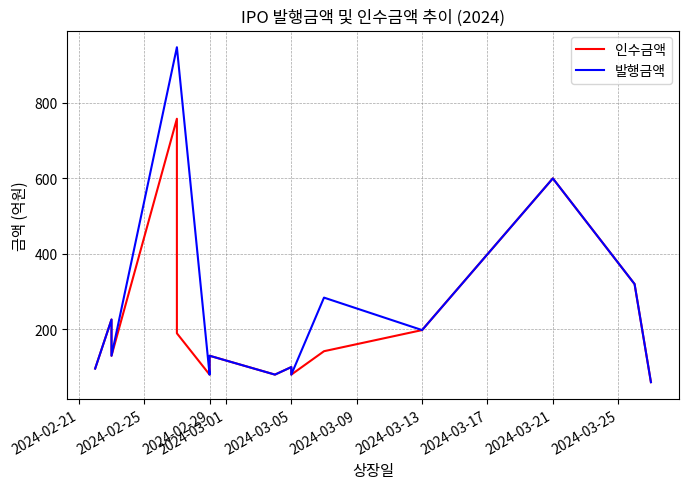

List the series in order of their peak value, highest first.

발행금액, 인수금액